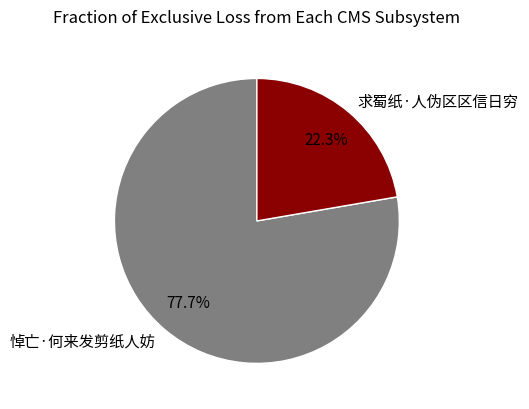

How much of the chart is everything except 求蜀纸·人伪区区信日穷?

77.7%